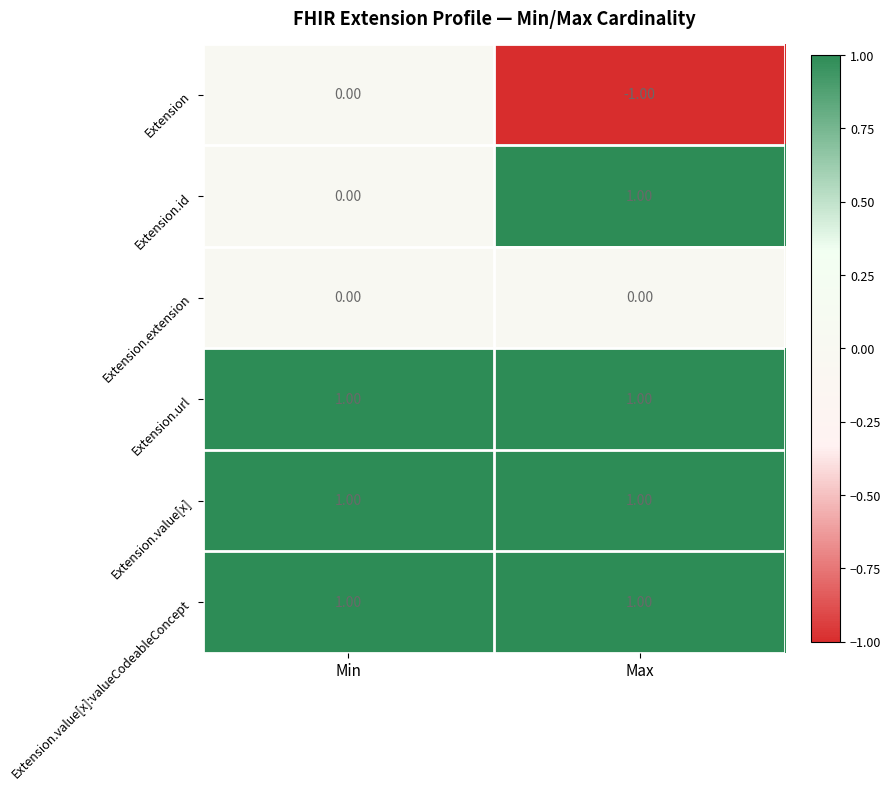

Rank the categories by Extension.id value from lowest to highest.

Min, Max